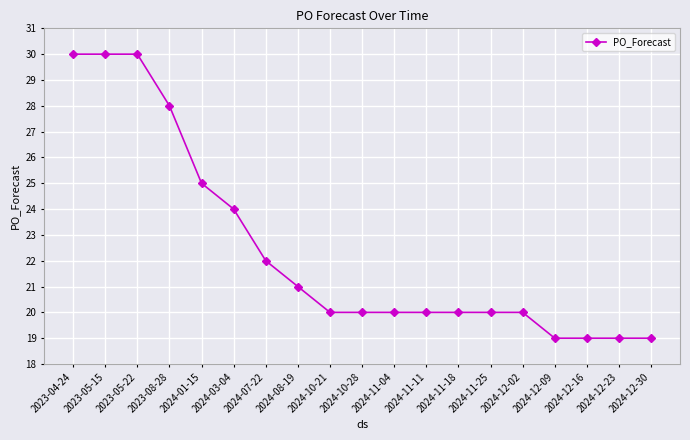

What is the label of the 10th point from the right?

2024-10-28